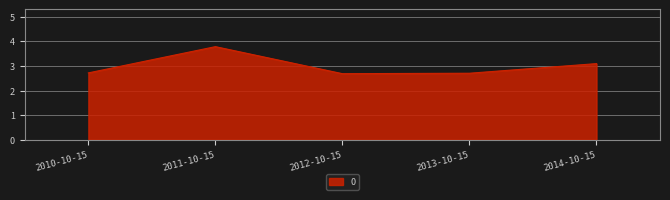

What value does the data have at 2014-10-15?

3.1